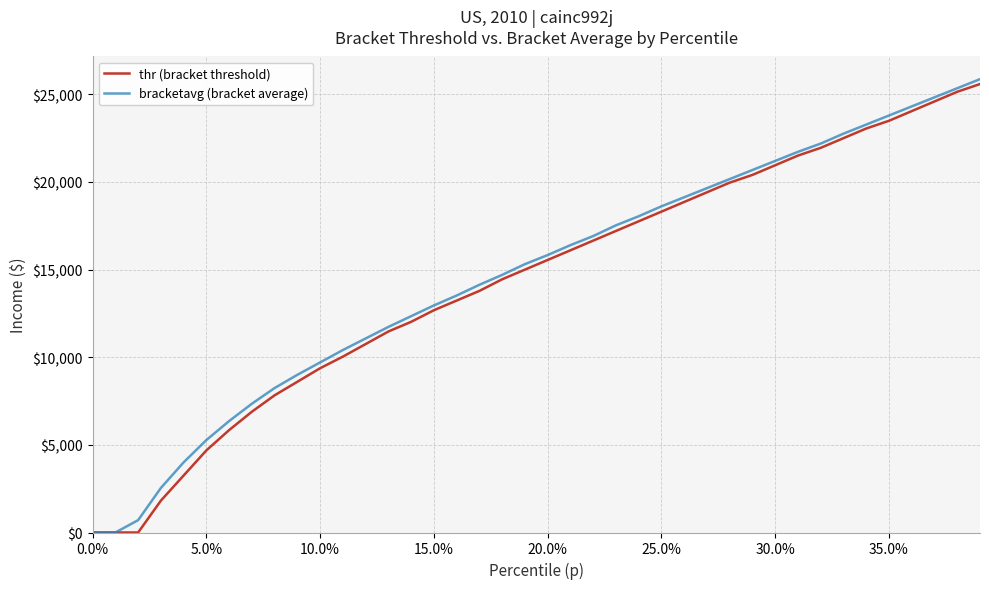

Is this an area chart (filled region under the line)?

No